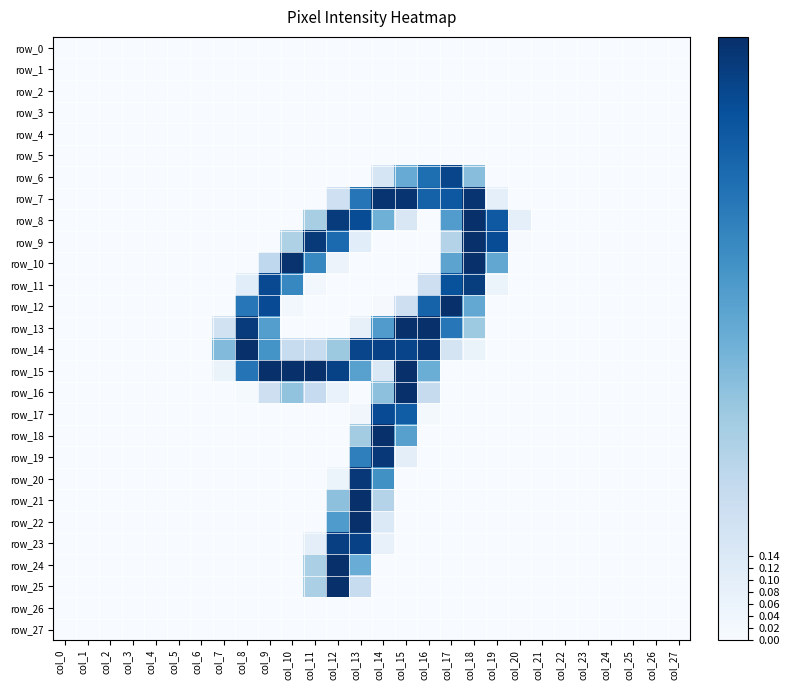

At how many categories does at least one series exceed 0?

14